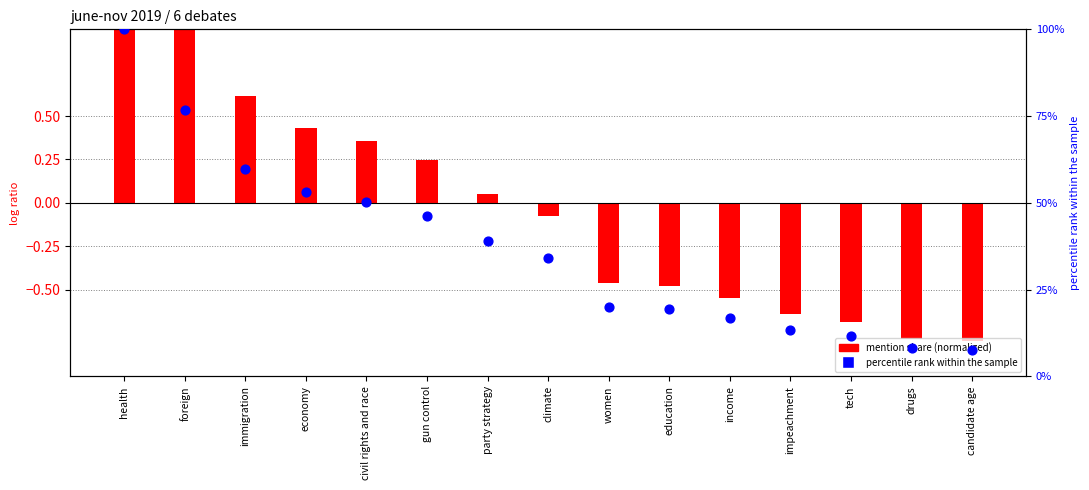

Which series contains the lowest Y value?

mention share (normalized)